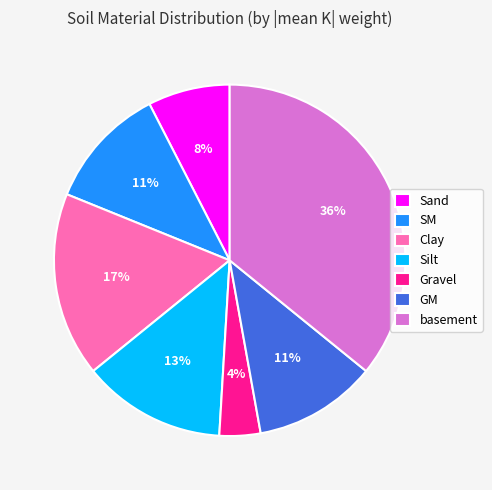

Is Gravel the majority of the pie?

No